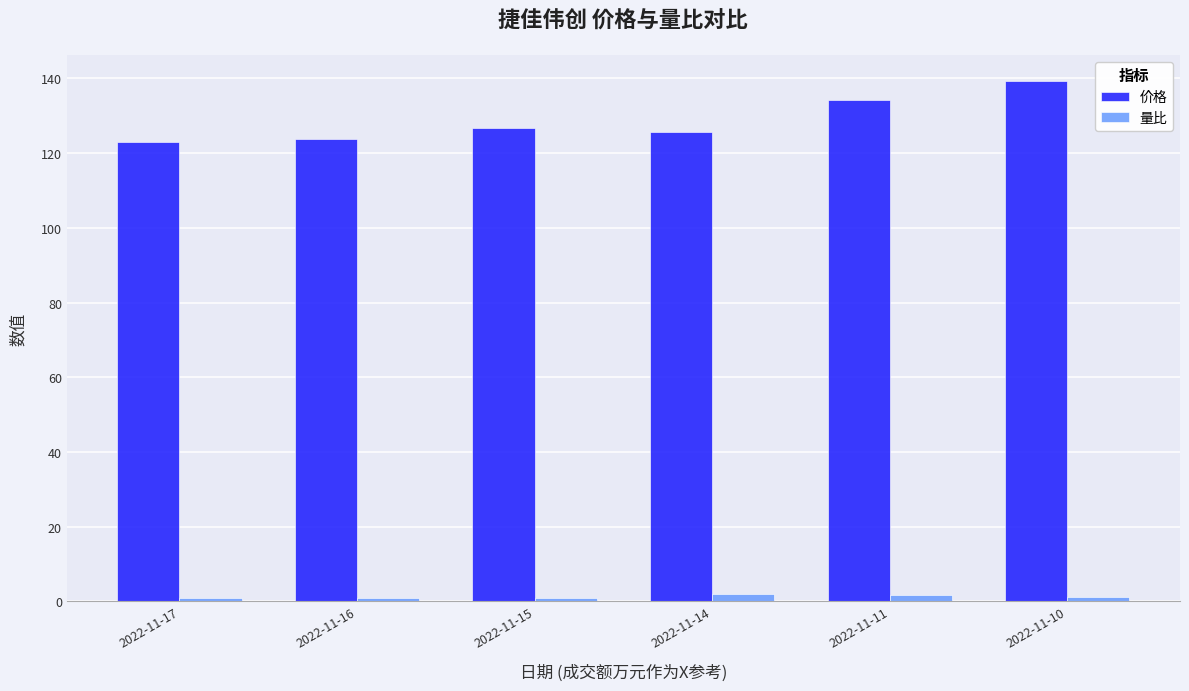

What is the value of the 量比 bar at the 3rd from the left?

1.0